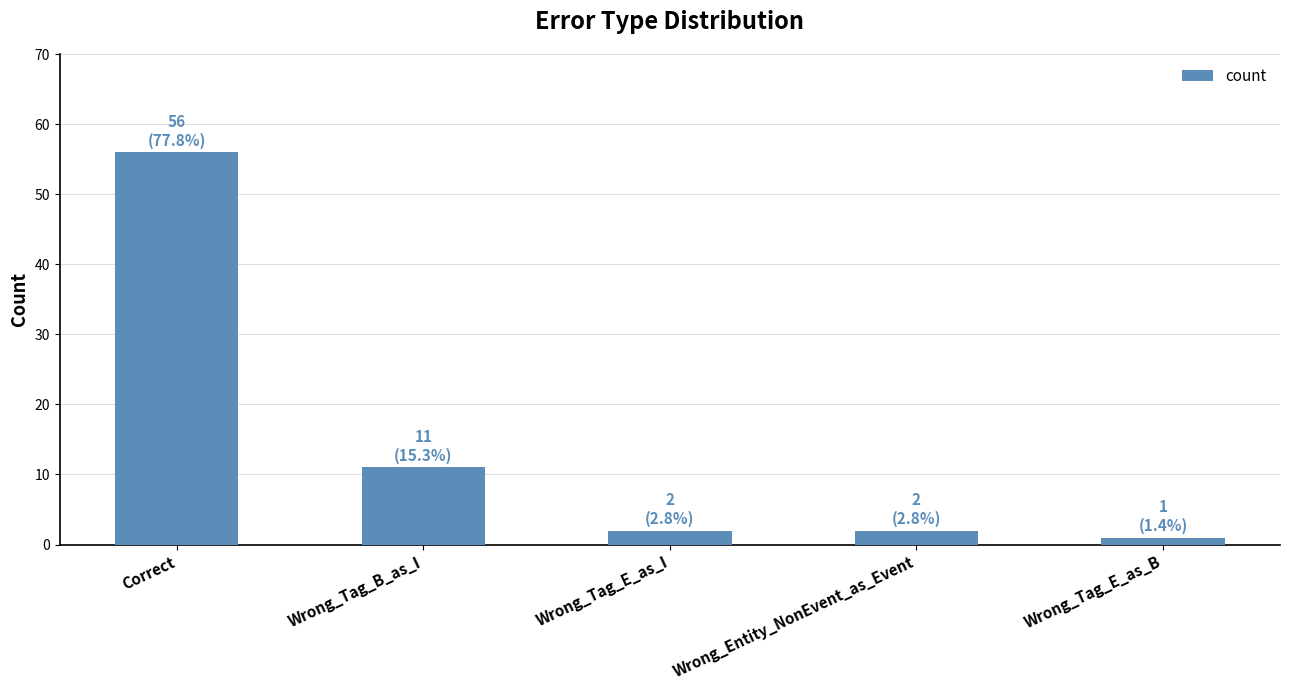

How many bars are there in total?

5